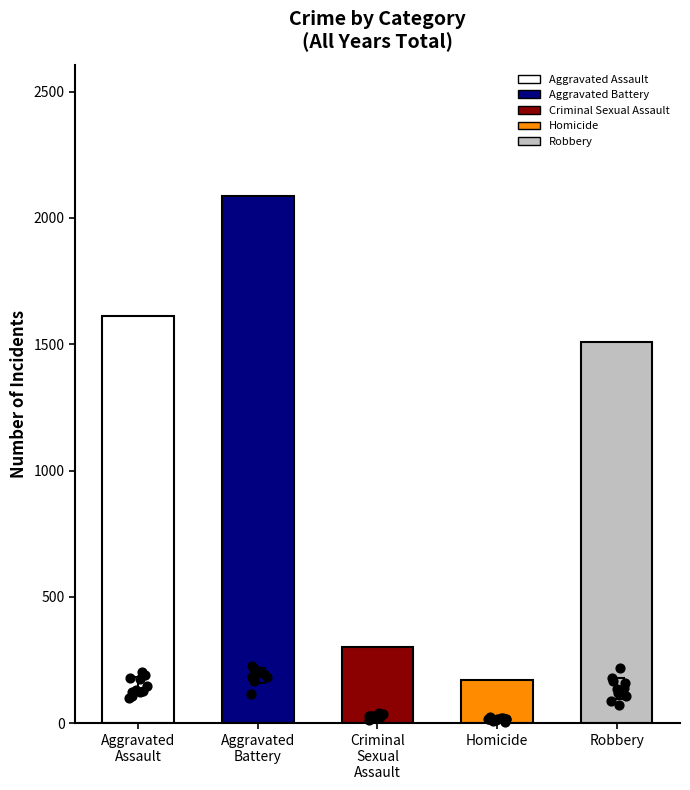

What are all the series names shown in the legend?

Aggravated Assault, Aggravated Battery, Criminal Sexual Assault, Homicide, Robbery